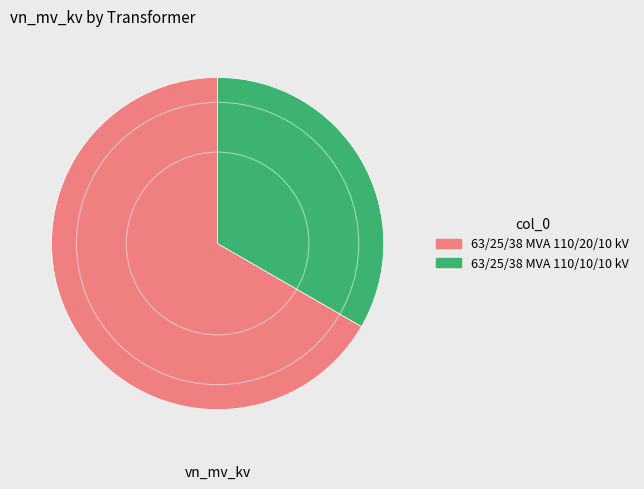

How many segments does this pie chart have?

2